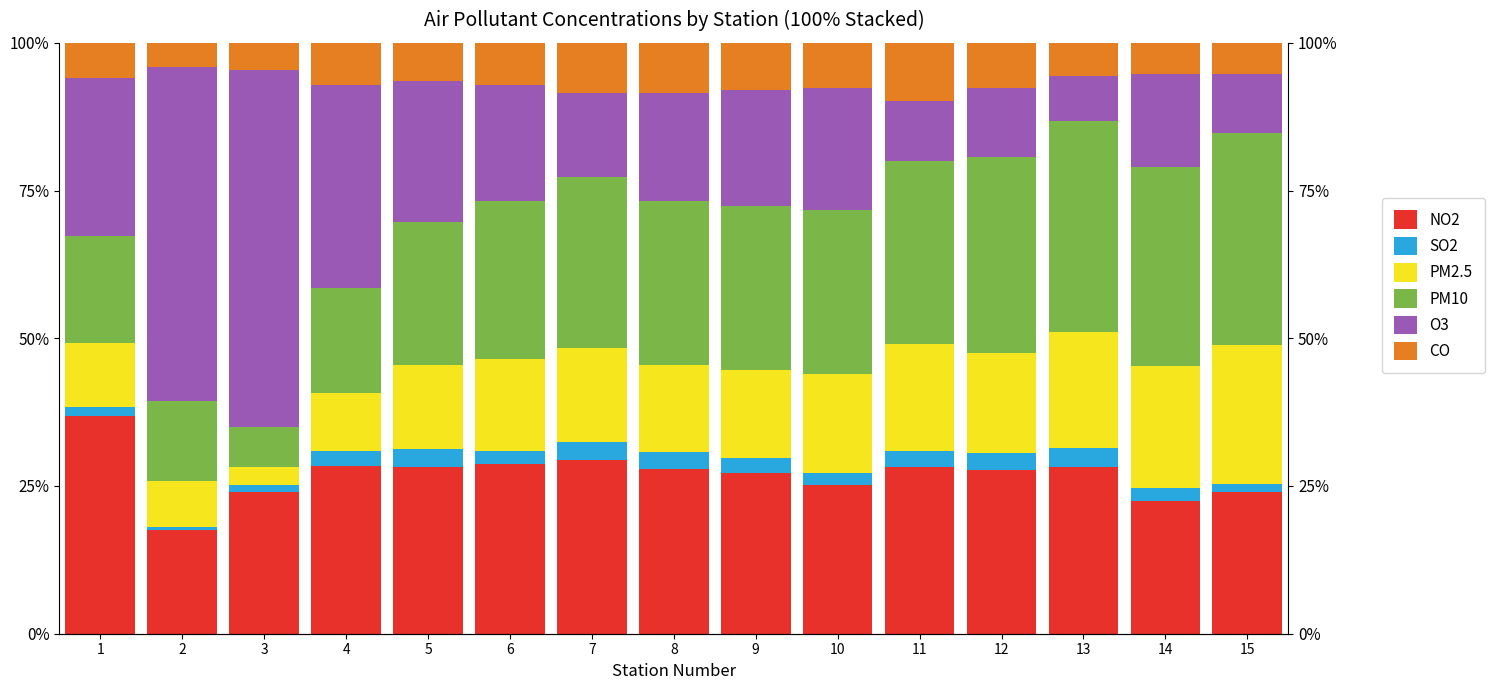

What are all the series names shown in the legend?

NO2, SO2, PM2.5, PM10, O3, CO